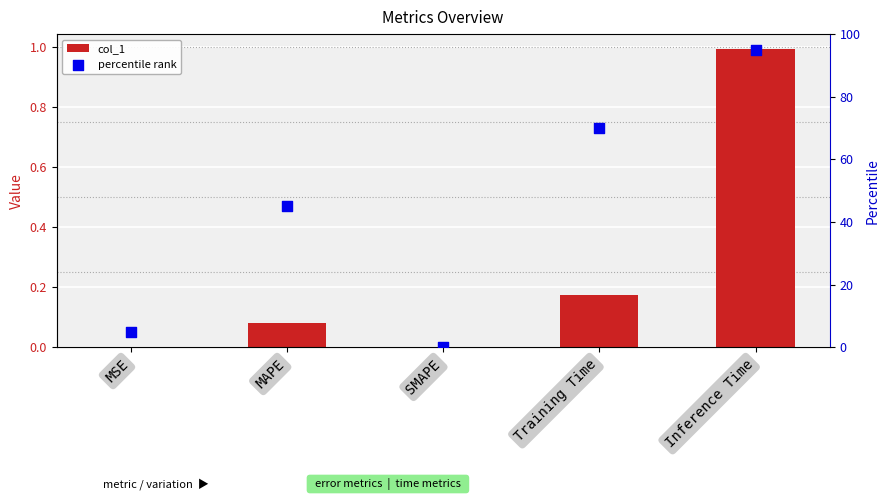

Which series has the largest total across all categories?

percentile rank